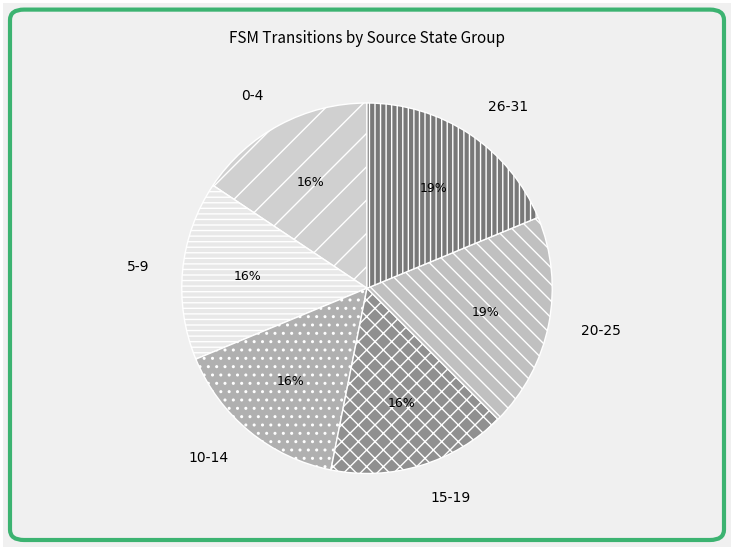

To the nearest percent, what portion does 0-4 represent?

16%